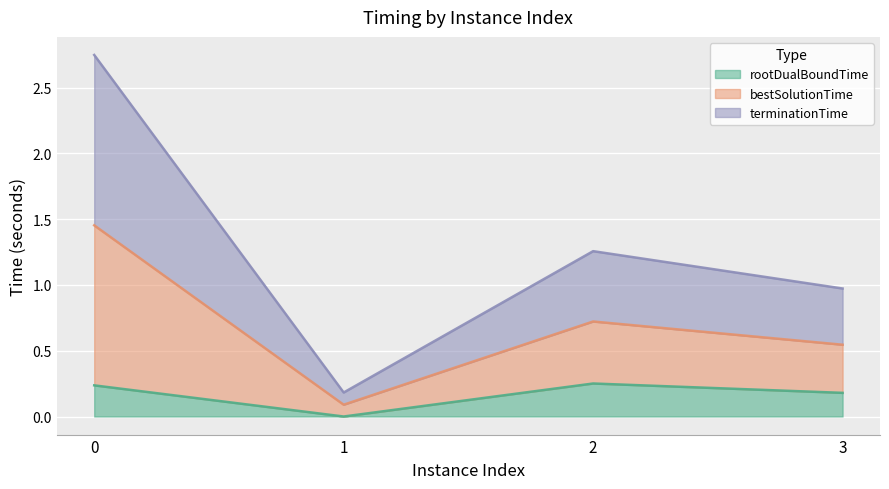

Read the rootDualBoundTime value at 3.

0.2